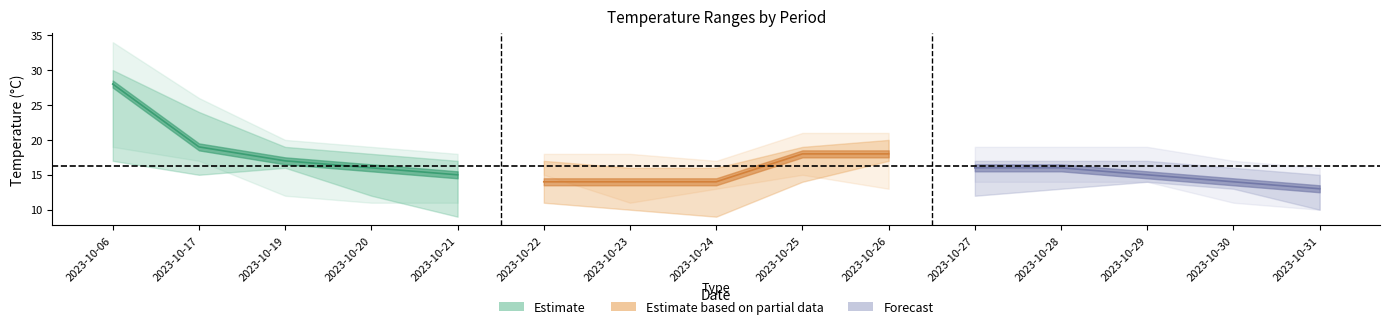

The value of temp_12 at 2023-10-31 is 15. True or false?

True